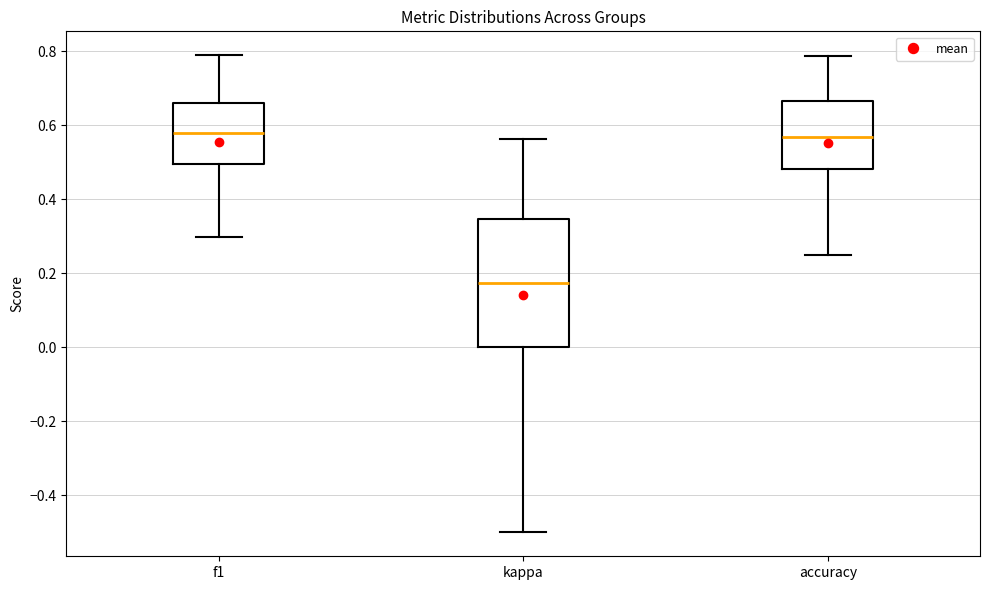

Which box is the tallest, from its lower edge to its upper edge?

kappa